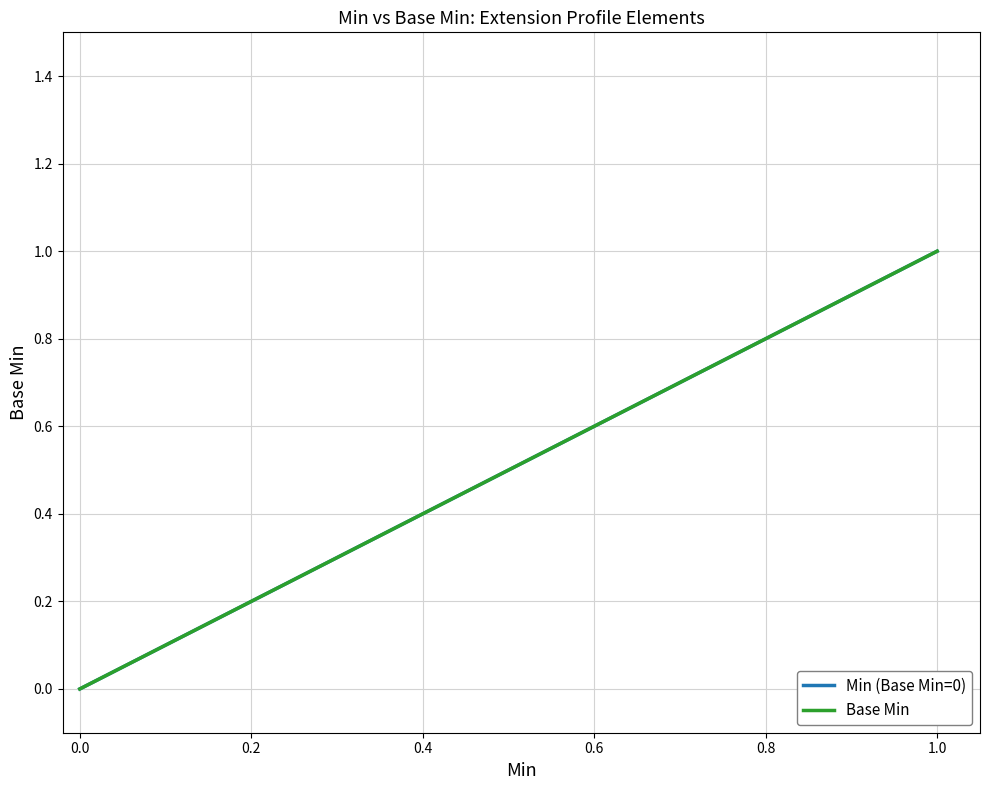

True or false: Base Min has more than 1 points higher than both neighbors.

False